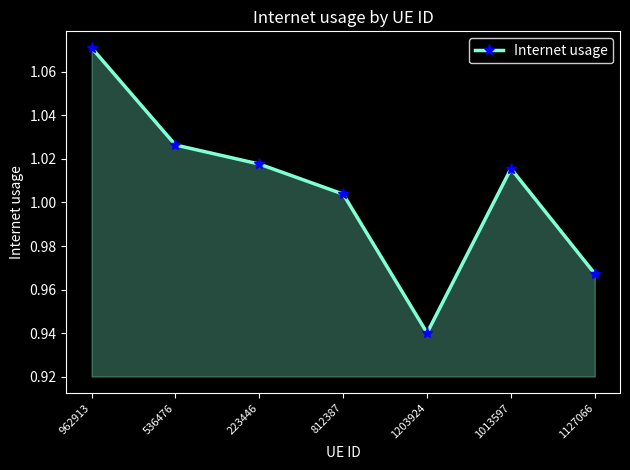

What is the sum of all values?

7.0